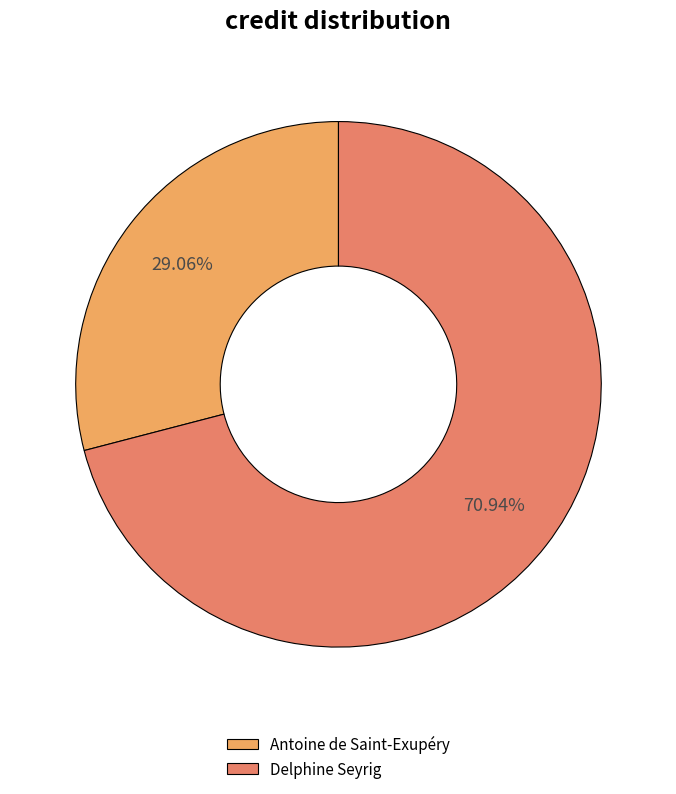

To the nearest percent, what portion does Delphine Seyrig represent?

71%